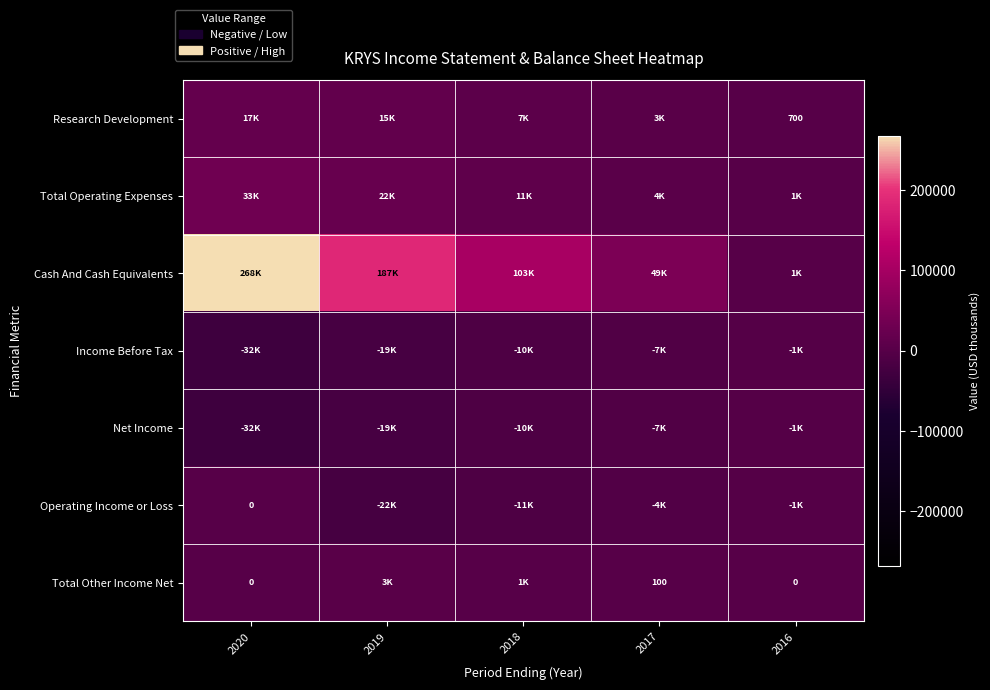

What is the maximum value shown in the chart?

268300